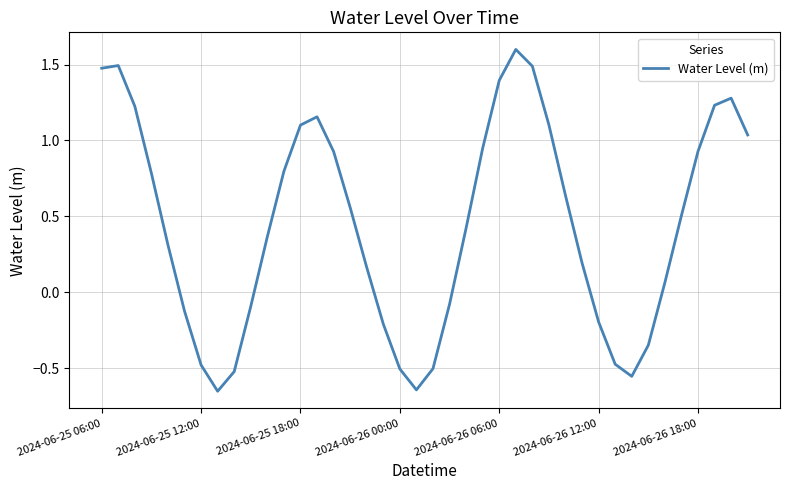

What is the maximum value shown in the chart?

1.6